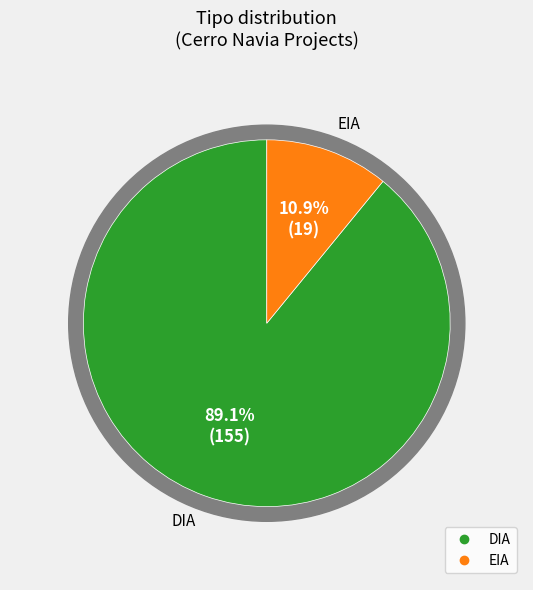

What portion of the pie excludes EIA?

89.1%